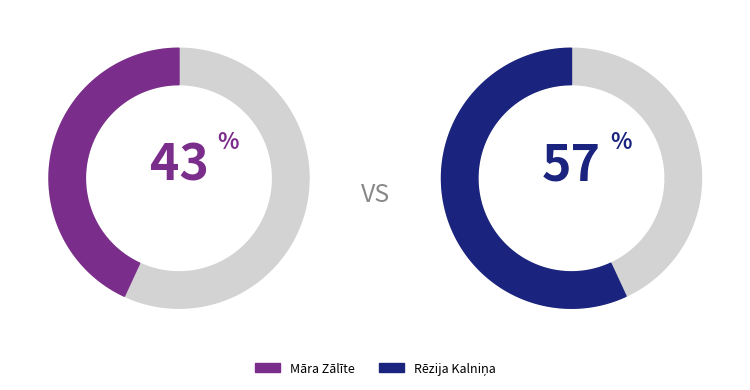

To the nearest percent, what is the difference between the 253343 and 332255 slice percentages?

14%